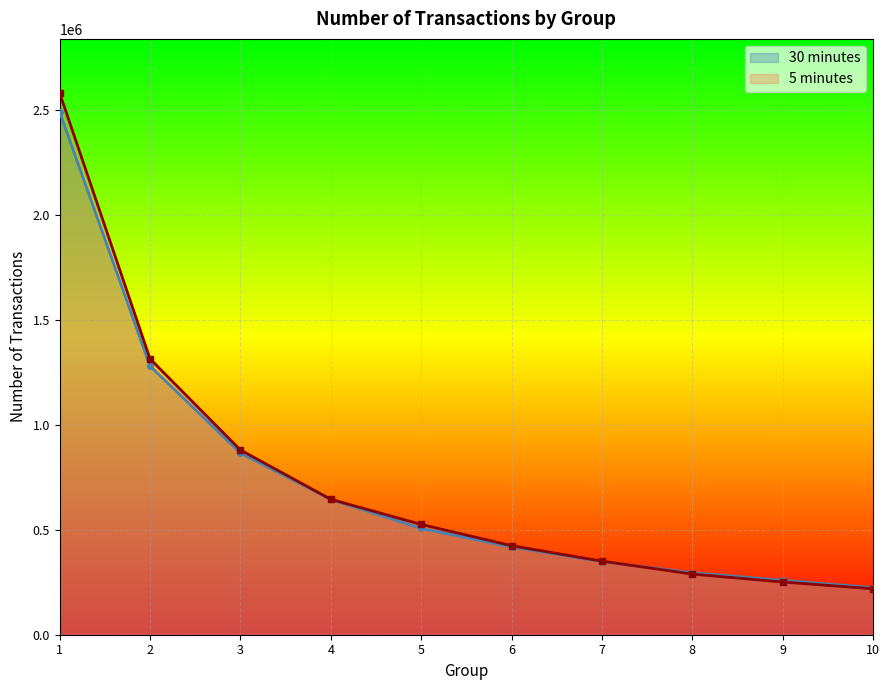

What is the minimum value shown in the chart?

218721